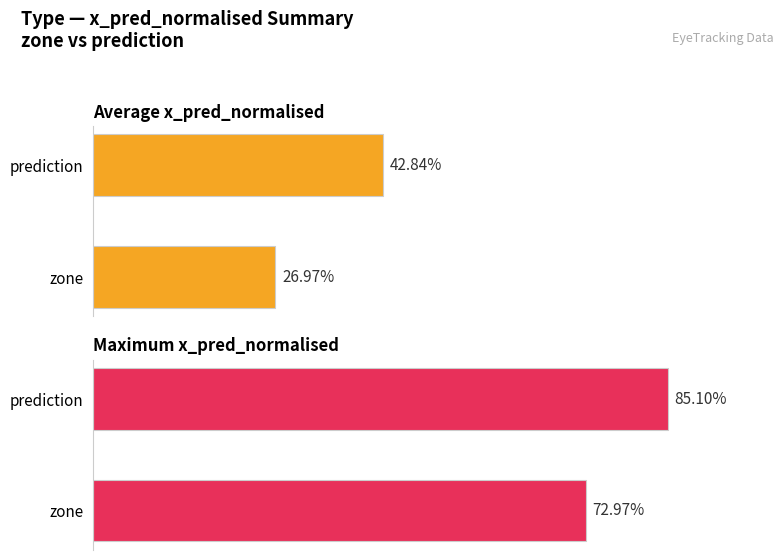

Which series has the largest total across all categories?

Maximum x_pred_normalised